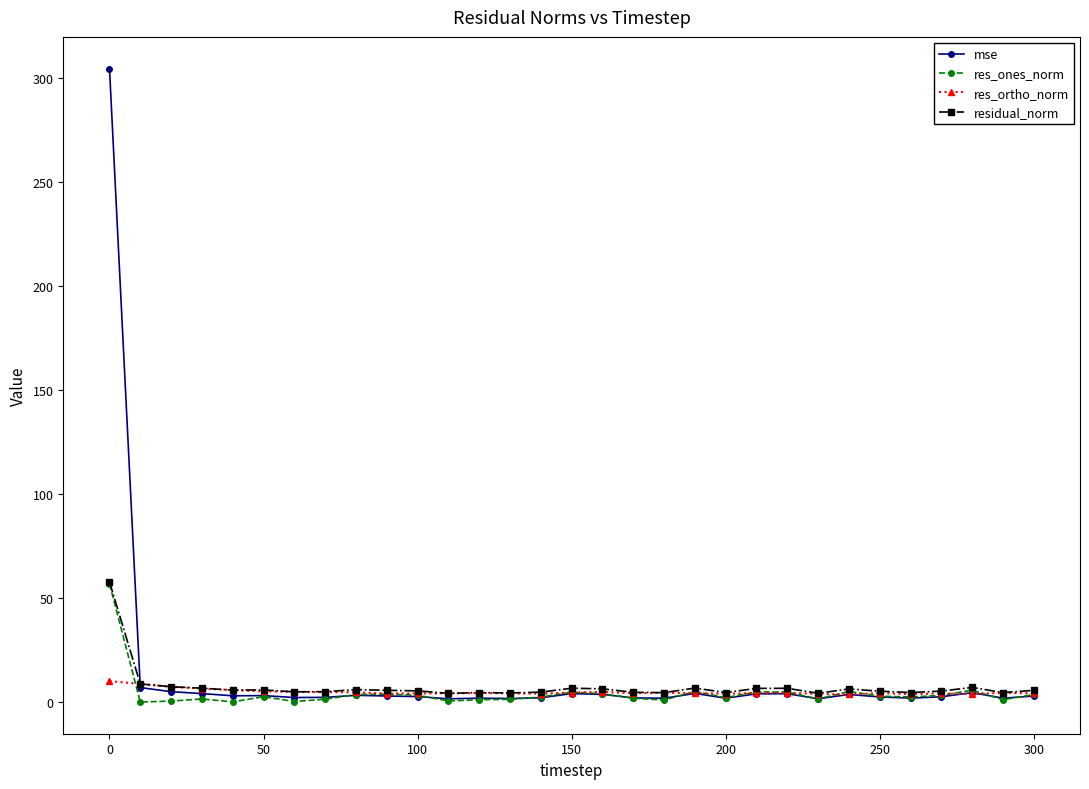

True or false: res_ones_norm has more than 2 points higher than both neighbors.

True